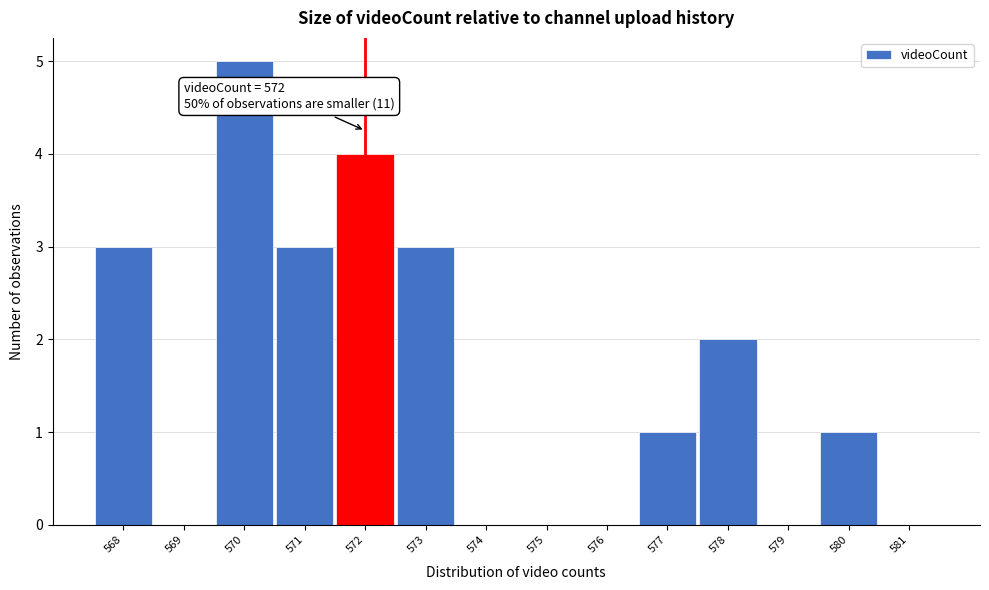

Over which range of the x-axis is the bar tallest?

569.5 to 570.5